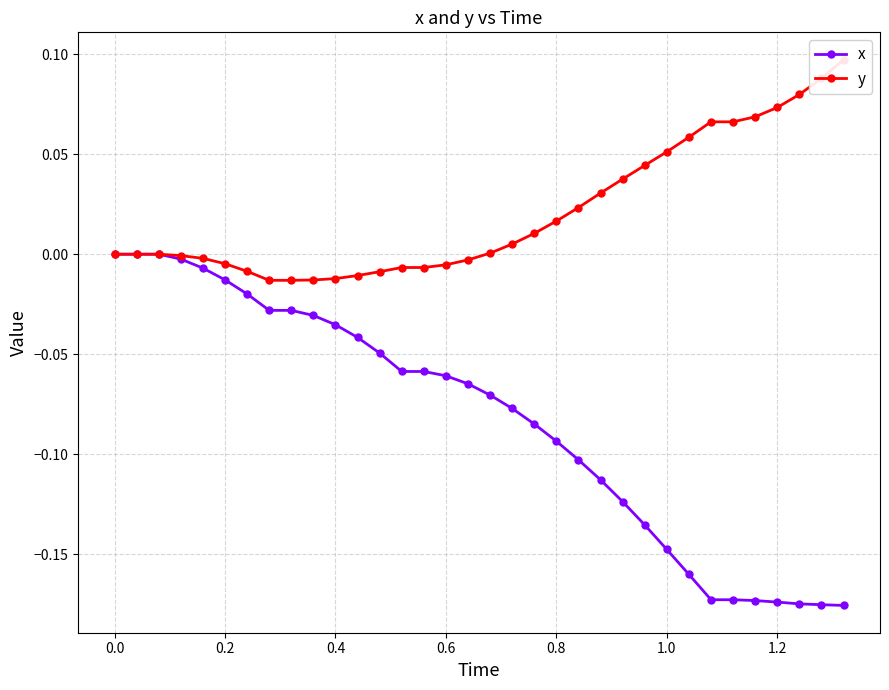

Is this an area chart (filled region under the line)?

No